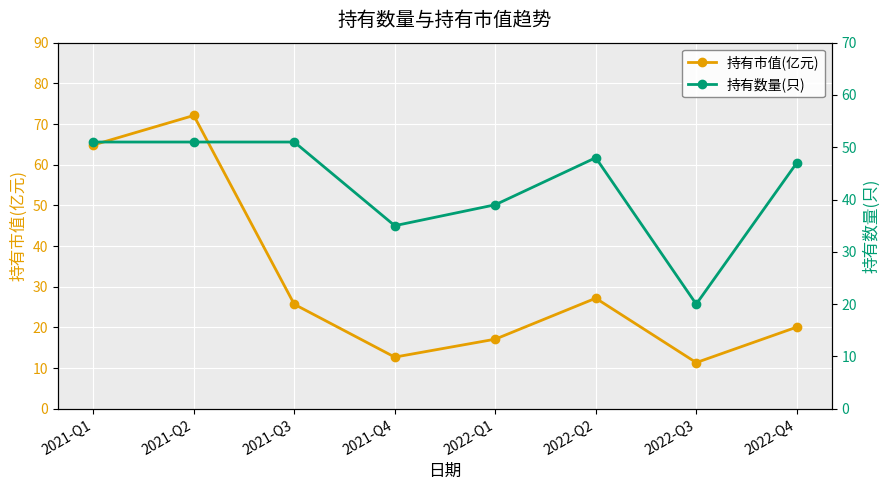

Rank the series by their average value, from lowest to highest.

持有市值(亿元), 持有数量(只)